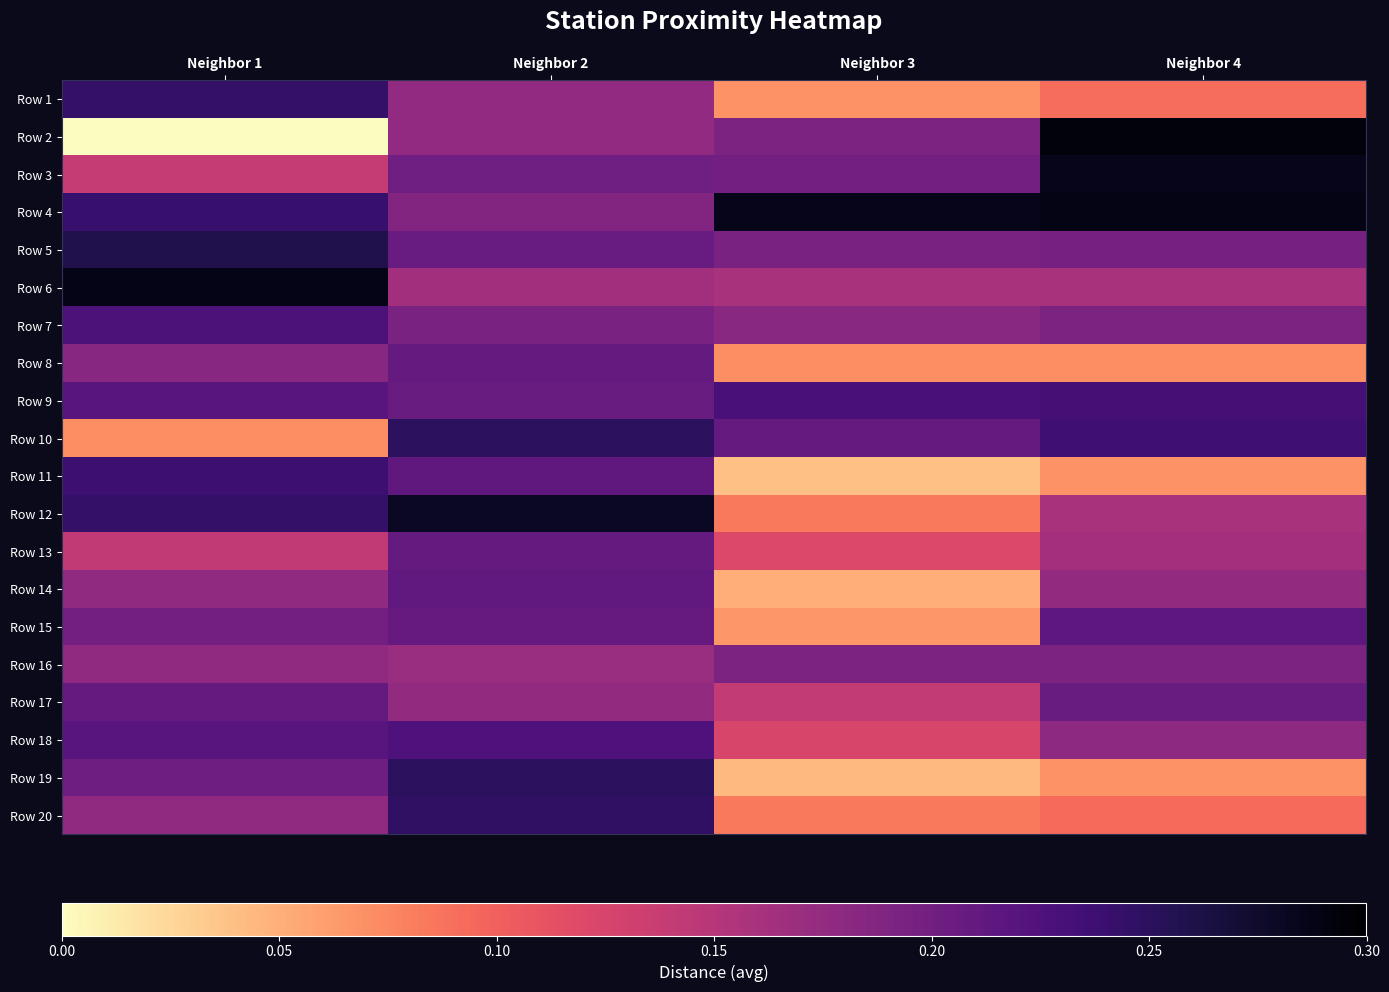

At which category is the sum across all series the highest?

Neighbor 2